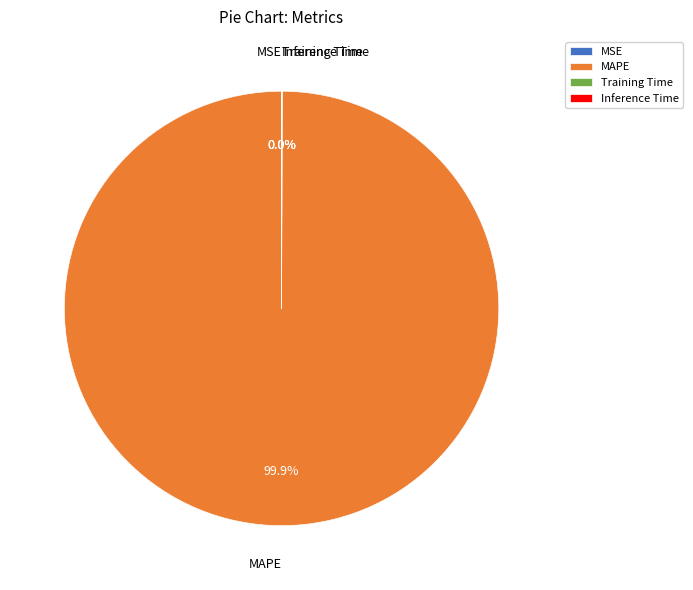

Is there any slice that represents more than half of the pie?

Yes